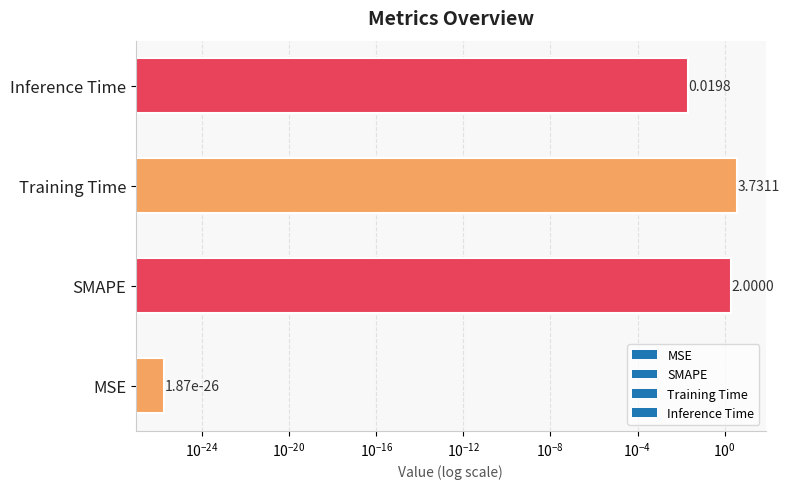

What is the maximum value shown in the chart?

3.7